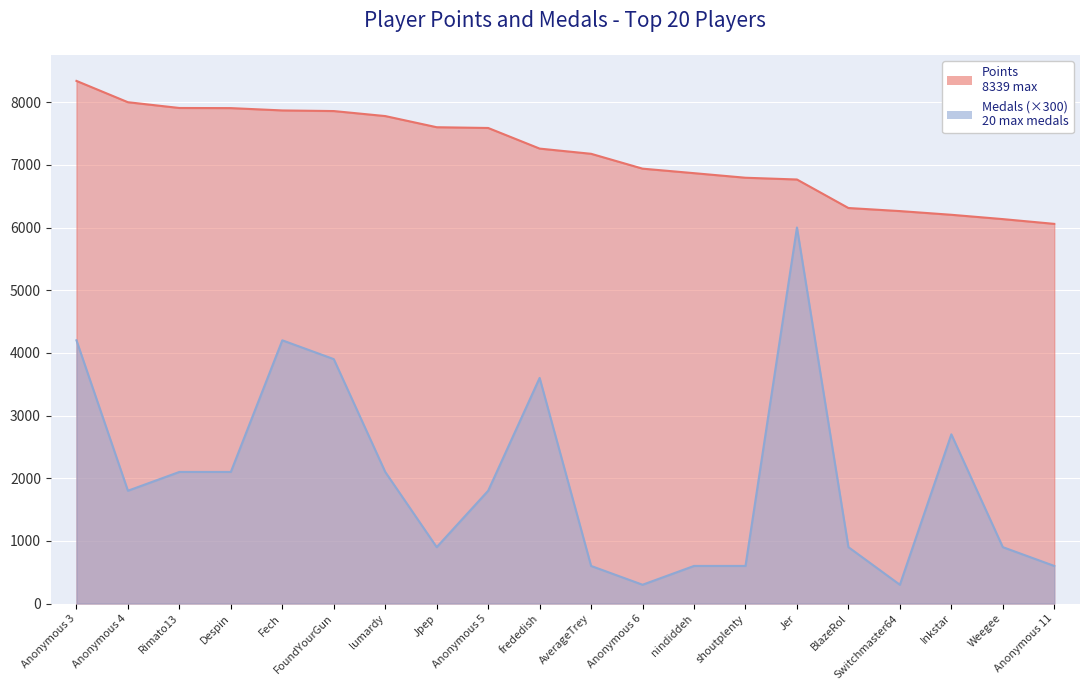

What is the highest value of the Medals series?

6000